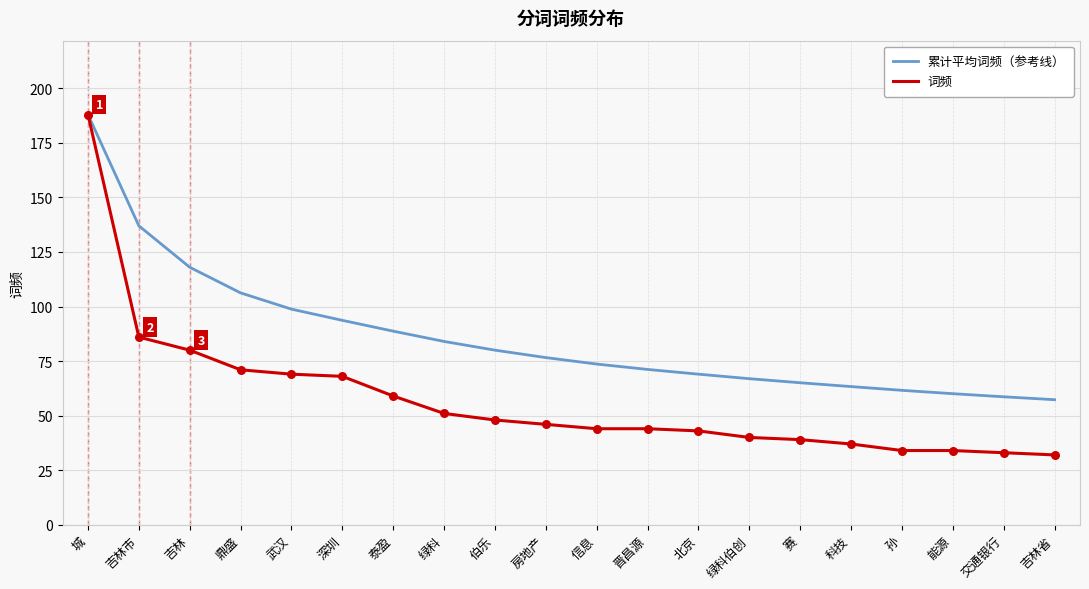

Is the value of 累计平均词频（参考线） at 绿科 greater than the value of 词频 at 鼎盛?

Yes